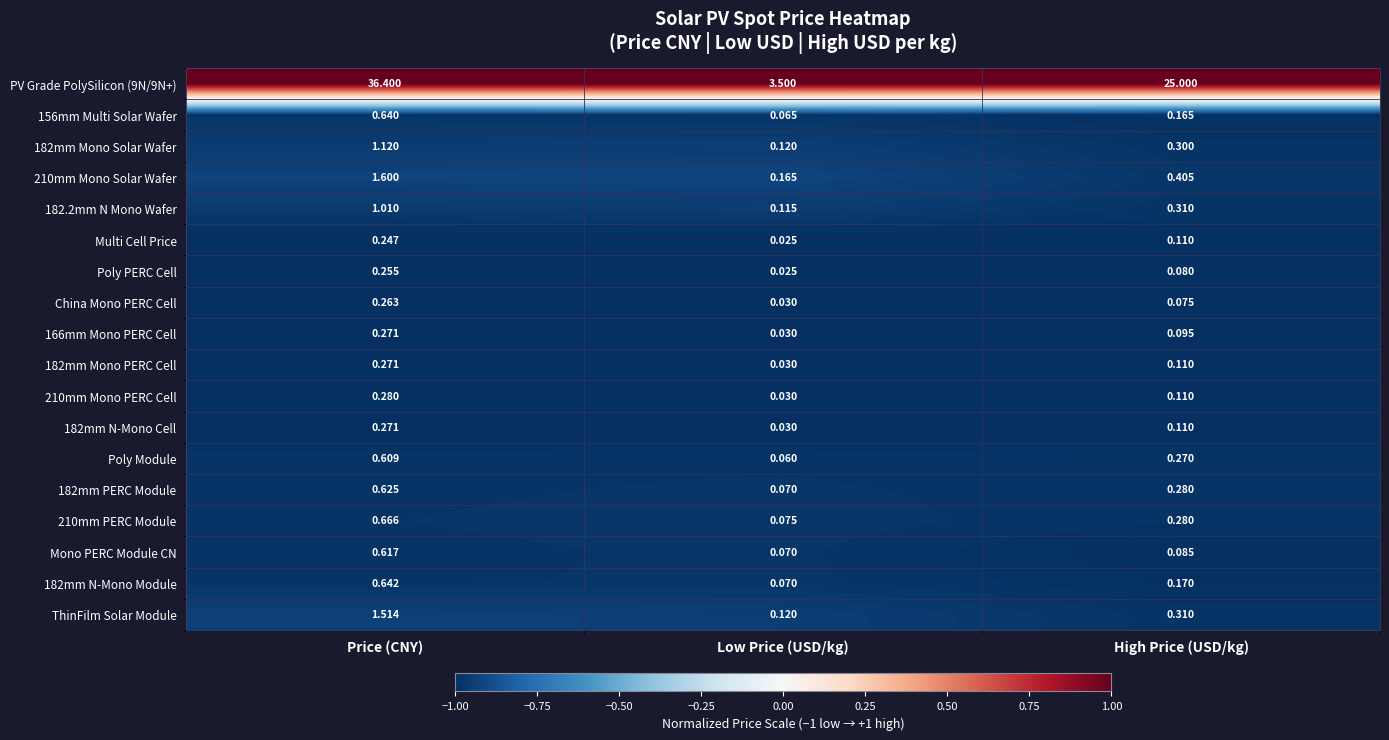

At which label does Poly Module reach its peak?

Price (CNY)